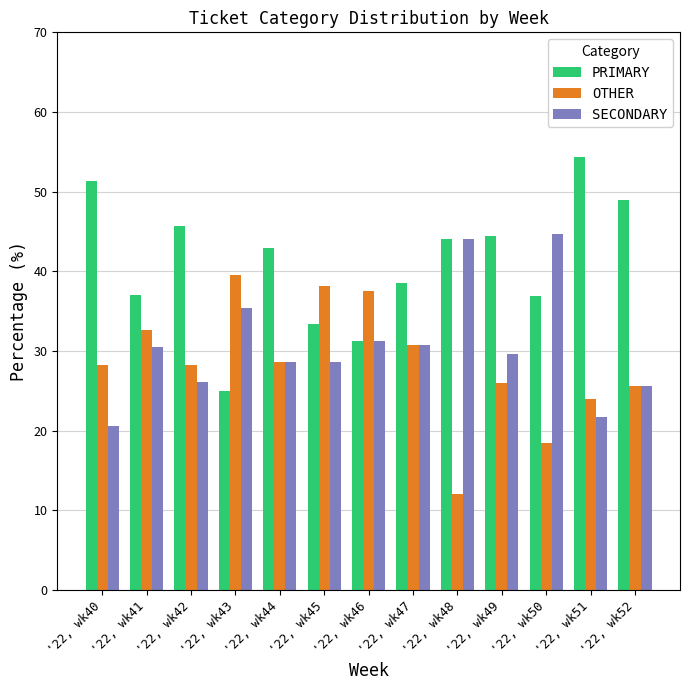

Is it true that PRIMARY equals 44.4 at '22, wk49?

True